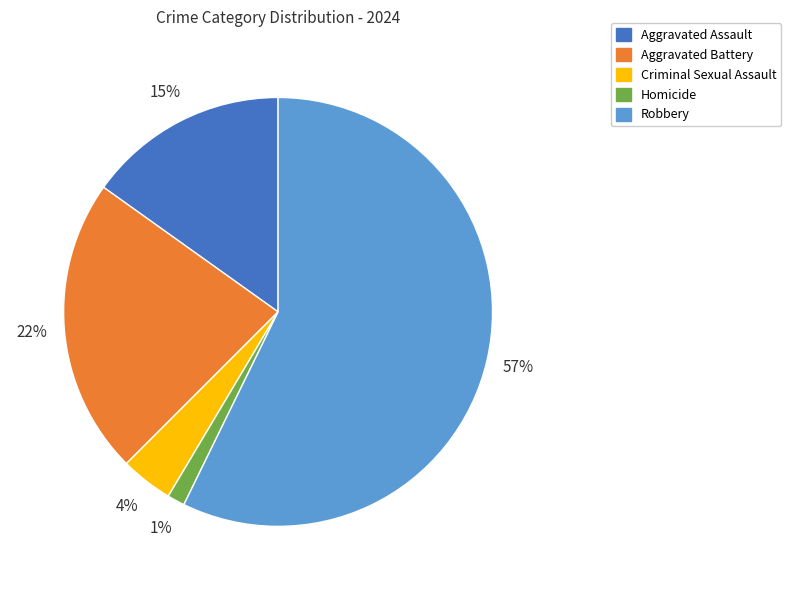

Combined, do Aggravated Assault and Criminal Sexual Assault account for over 50%?

No